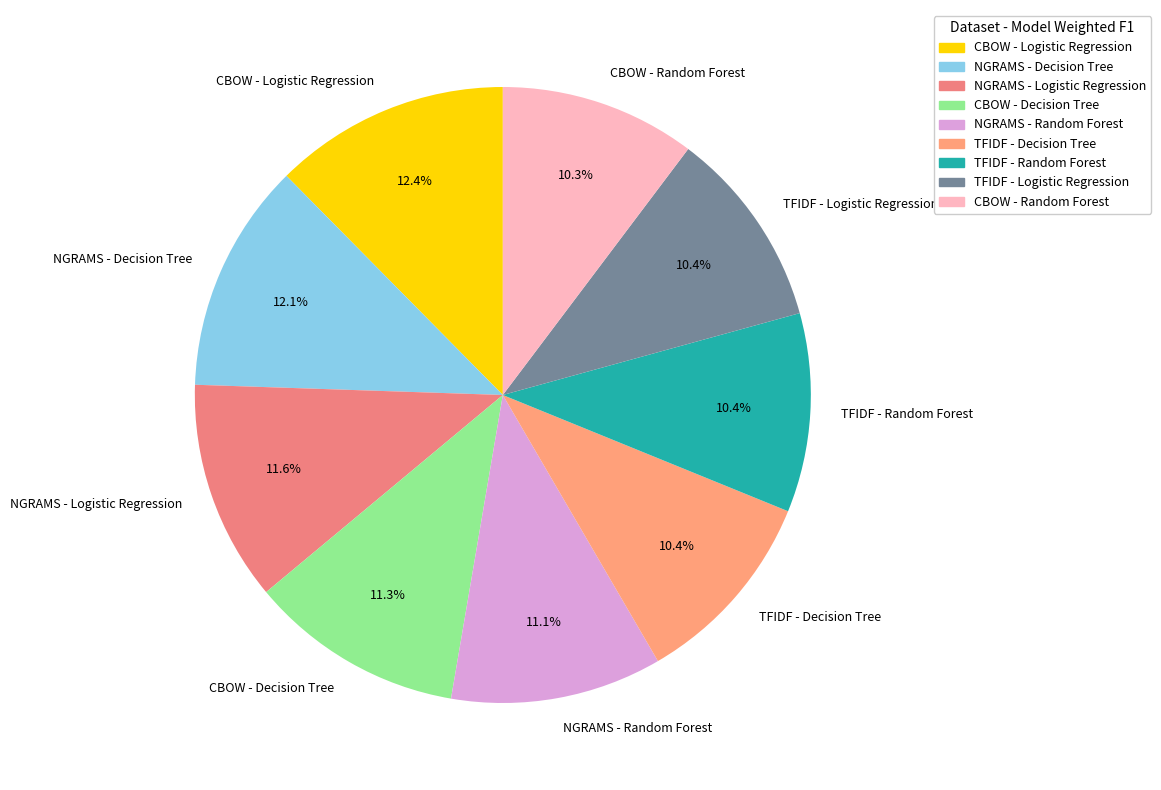

Does any single category account for the majority?

No